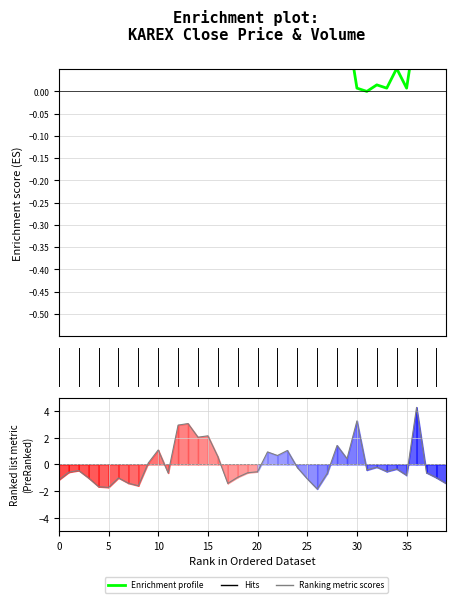

Where is Enrichment profile nearest to the value 0?

31